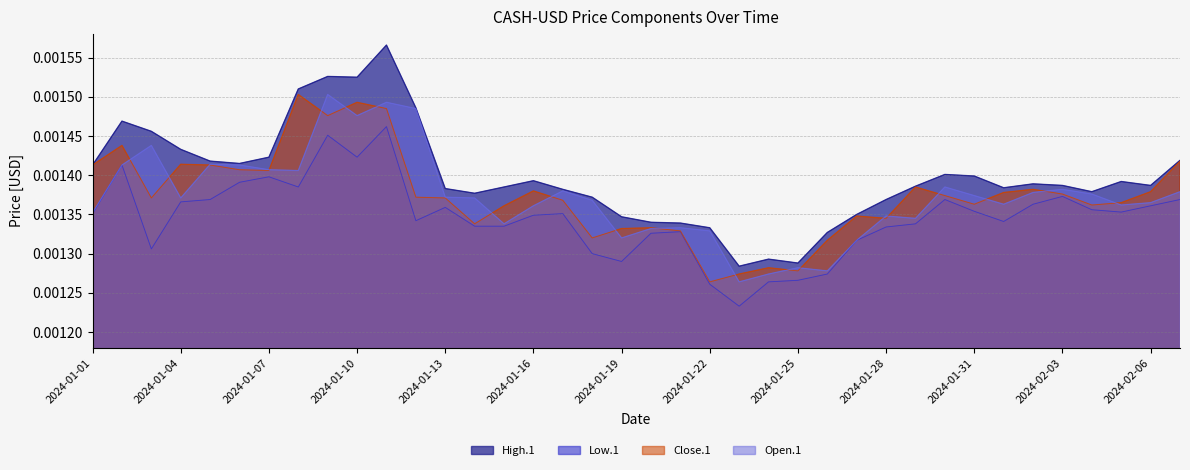

What position from the left is 2024-02-02?

33